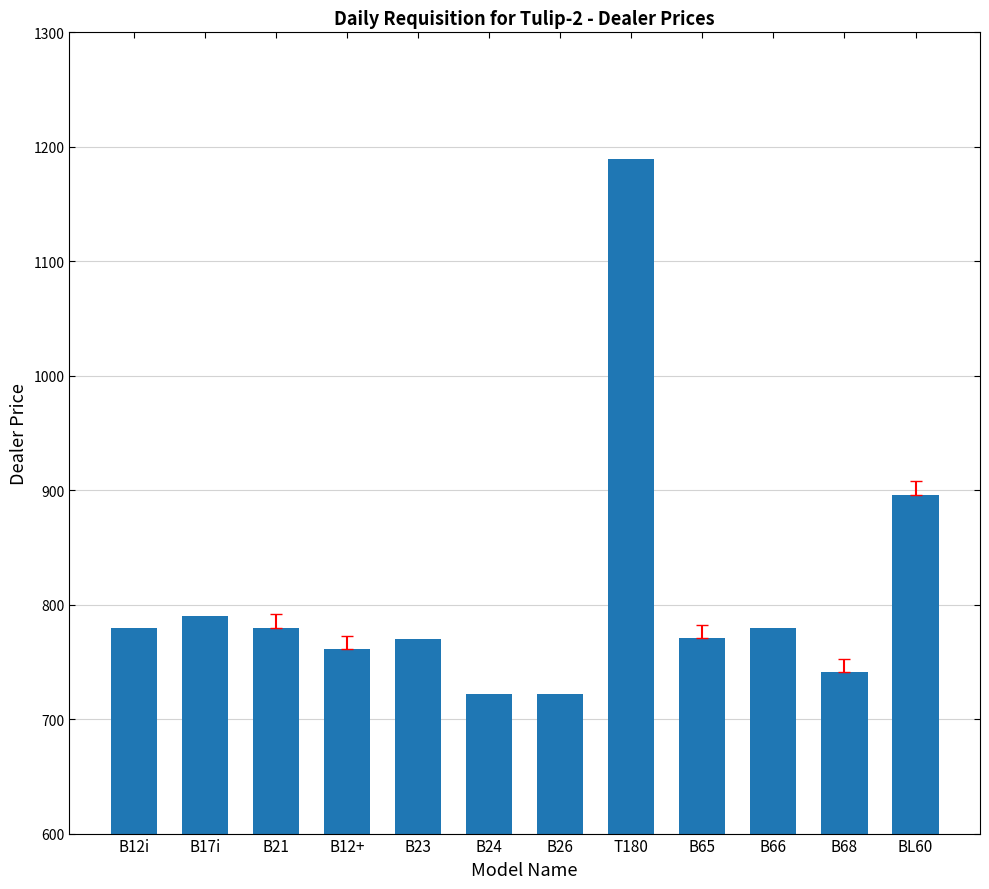

True or false: the data shows 1150.4 at B26.

False